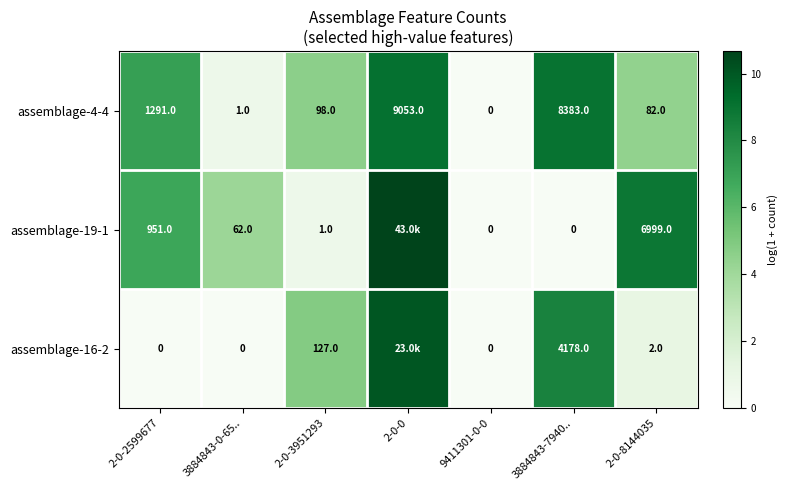

Is the value of assemblage-4-4 at 9411301-0-0 greater than the value of assemblage-19-1 at 2-0-3951293?

No